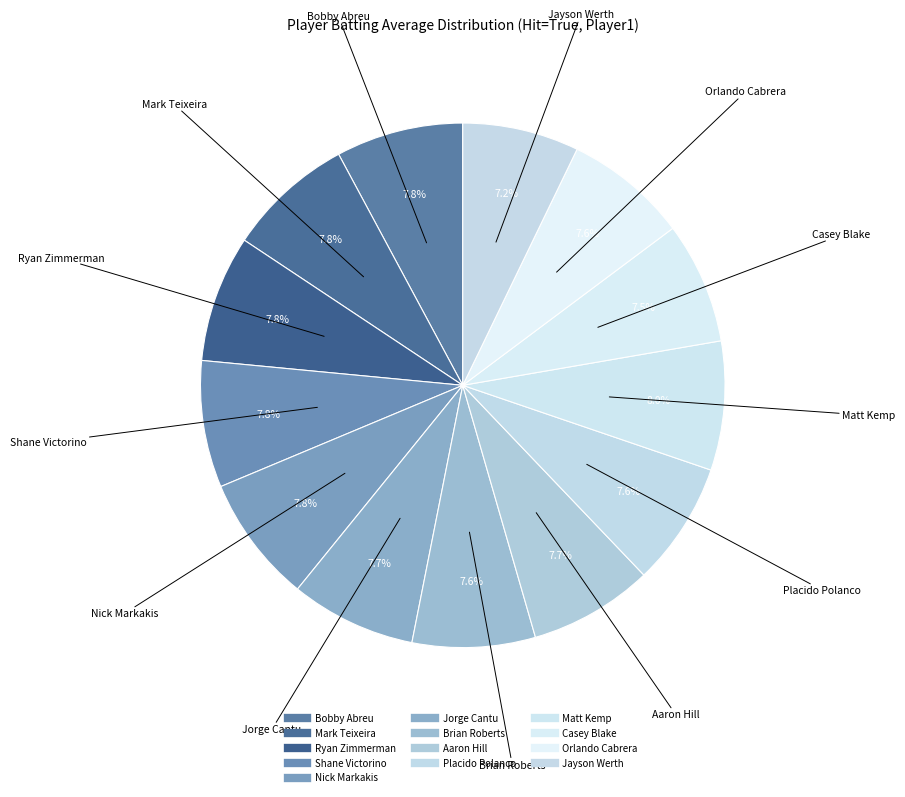

Do Matt Kemp and Mark Teixeira together represent more than half of the pie?

No